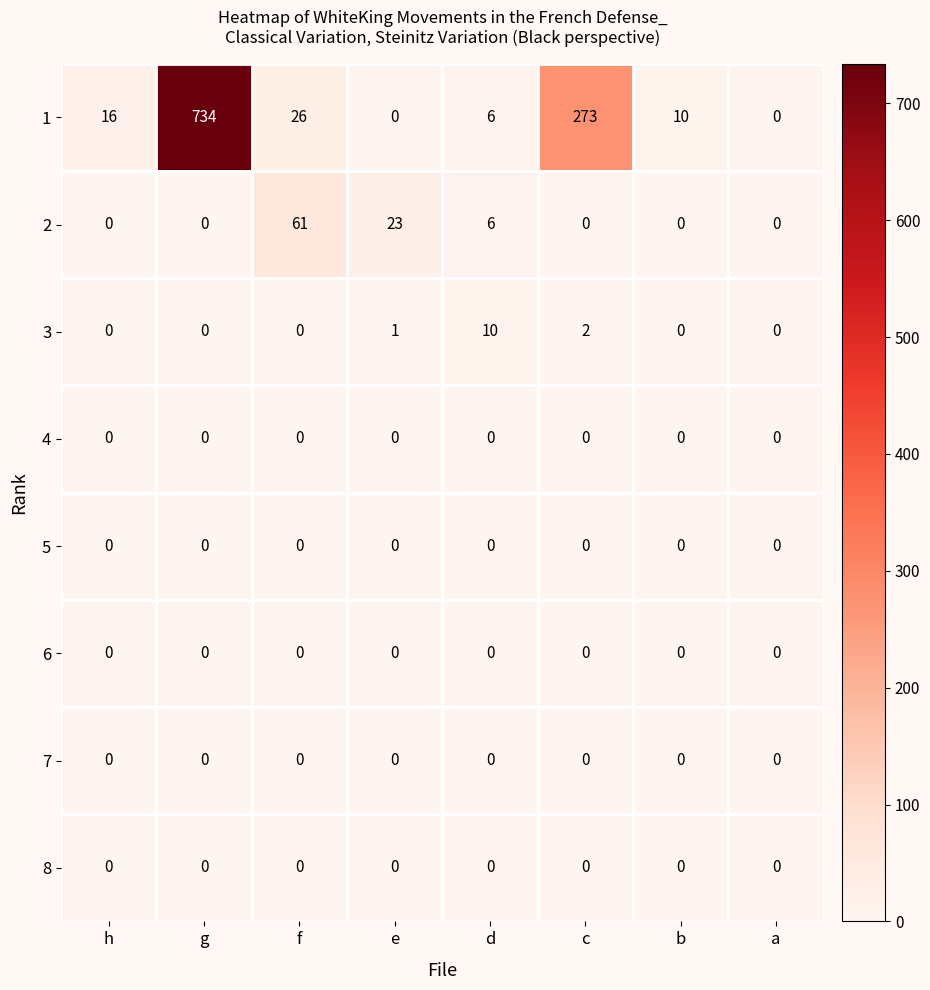

What is the sum of the 1 values at f and e?

26